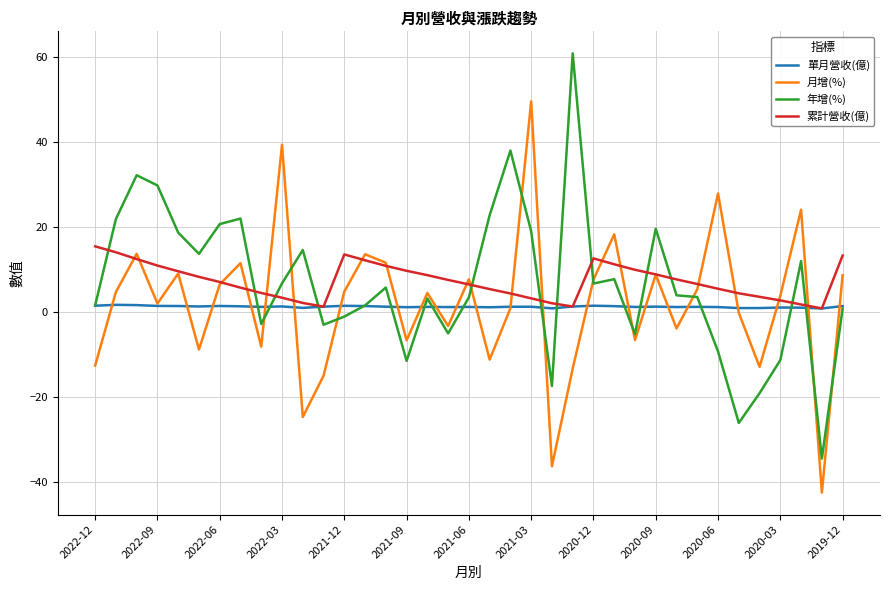

Which series ends up on top after the final intersection of 年增(%) and 累計營收(億)?

累計營收(億)